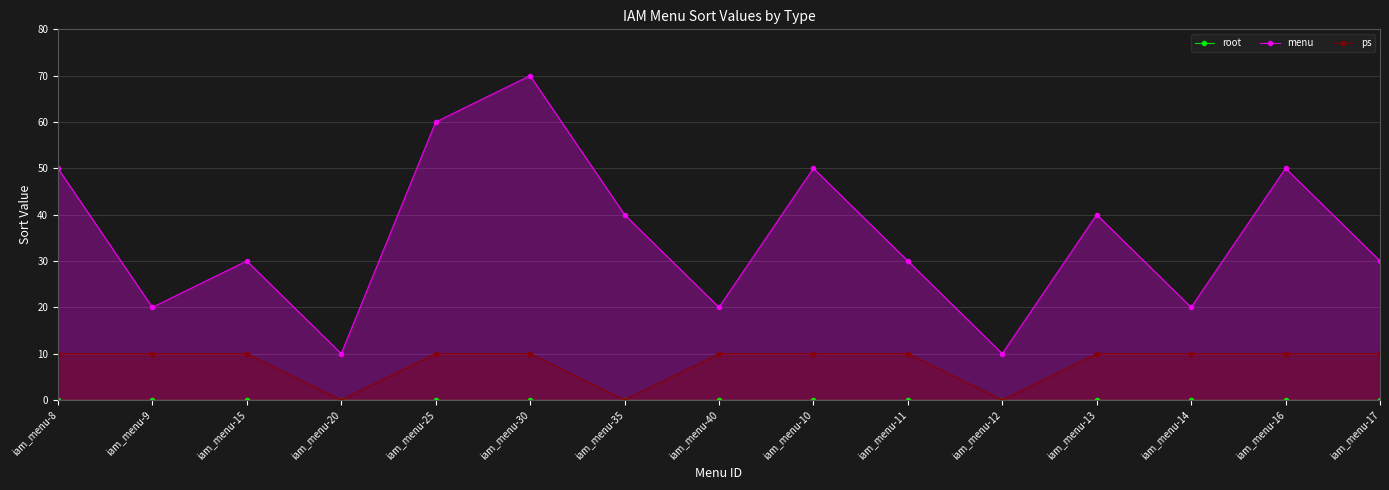

Which has a higher value, iam_menu-30 or iam_menu-25?

iam_menu-30